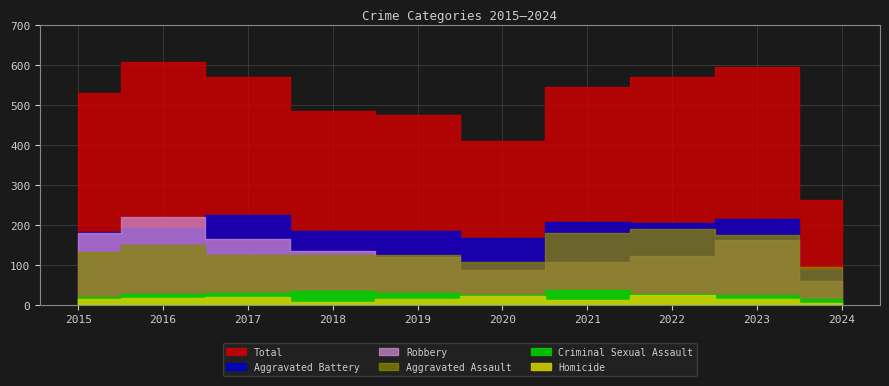

Count the number of categories in the chart.

10